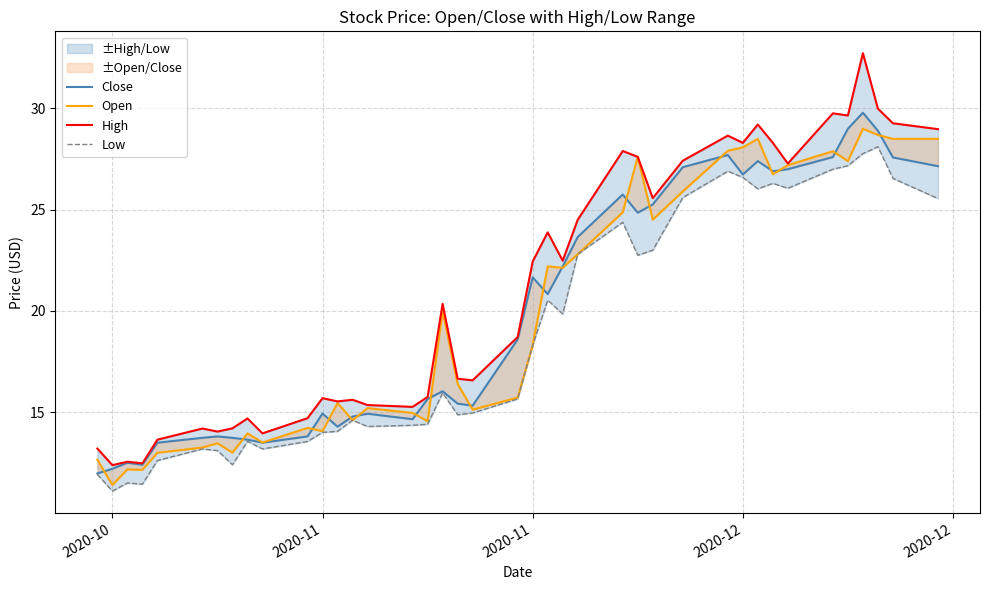

What is the label of the 12th point from the left?

2020-11